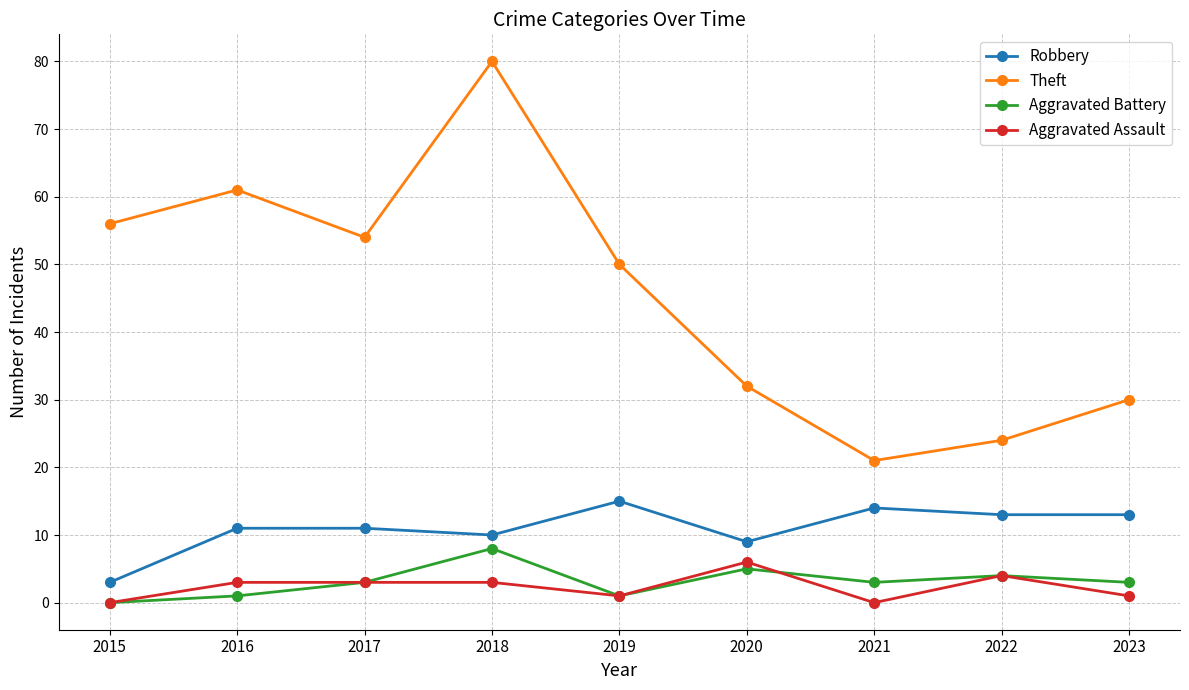

Is this an area chart (filled region under the line)?

No